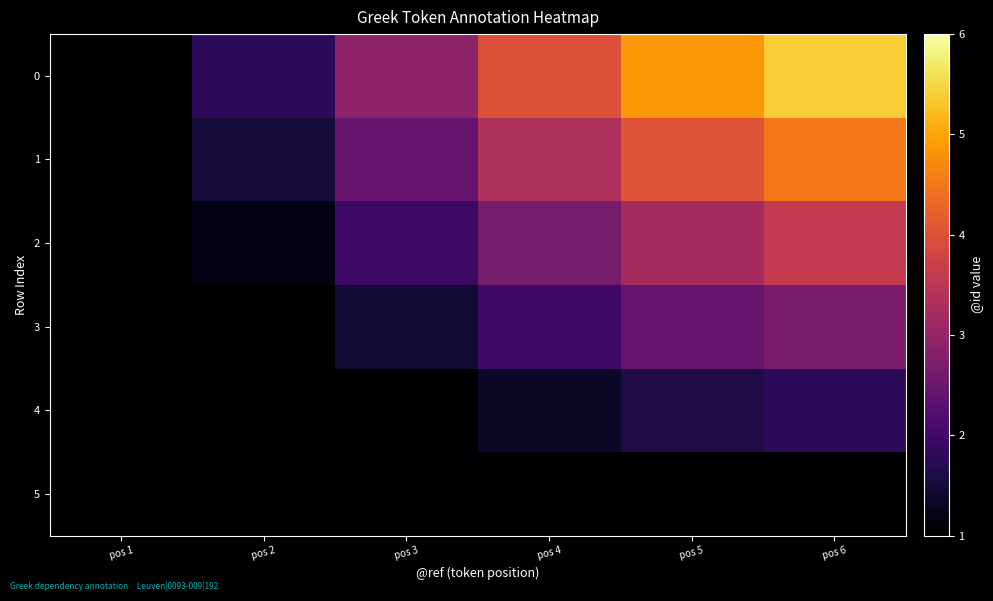

At pos 3, list the series in order from smallest to largest.

5, 4, 3, 2, 1, 0